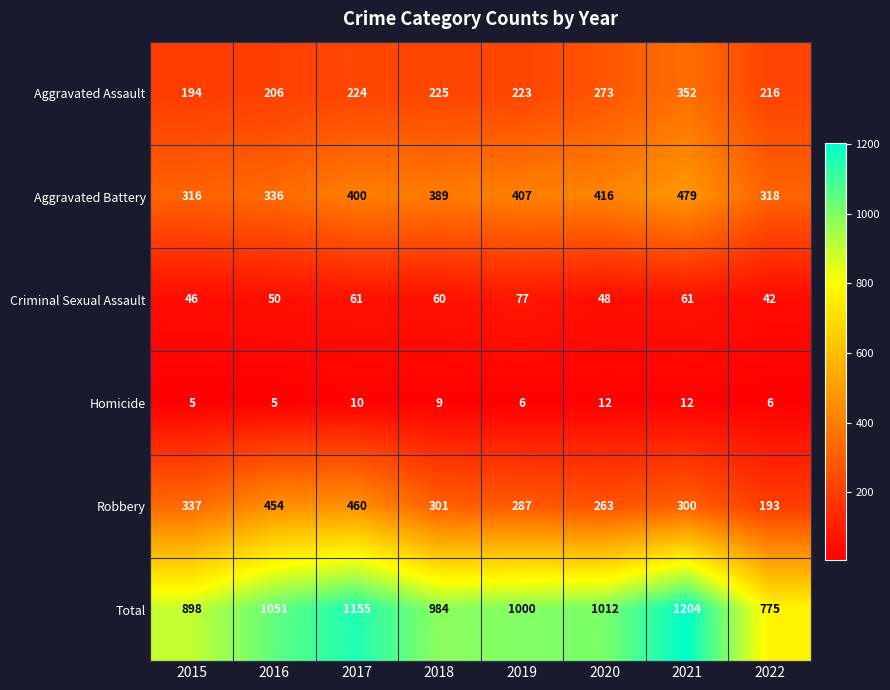

Which series has the widest spread of values?

Total